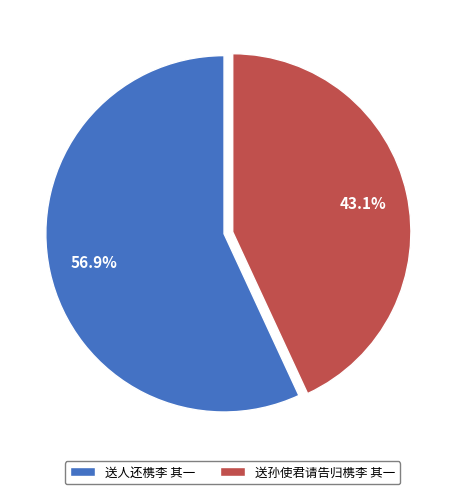

Combined, what portion of the pie is 送孙使君请告归槜李 其一 and 送人还槜李 其一?

100.0%